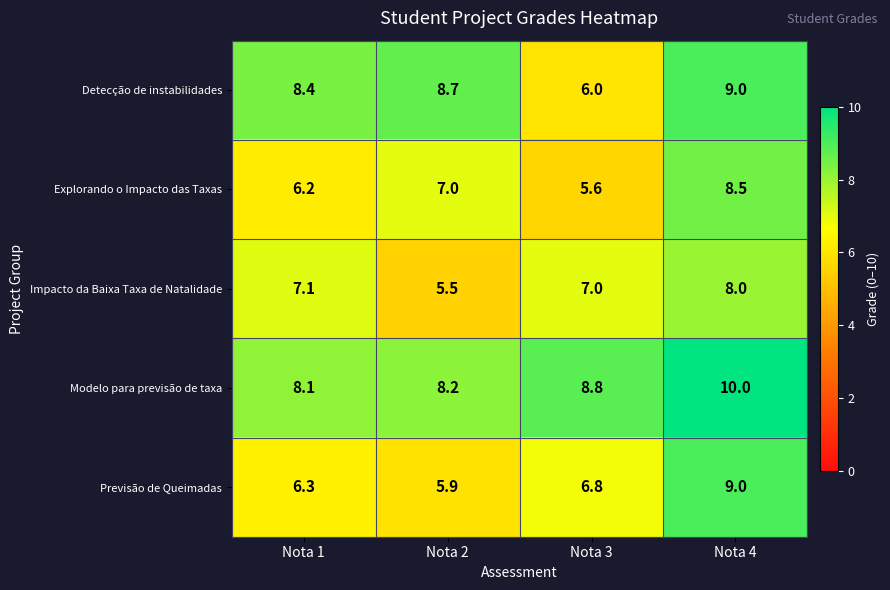

Is it true that Explorando o Impacto das Taxas equals 14.9 at Nota 4?

False